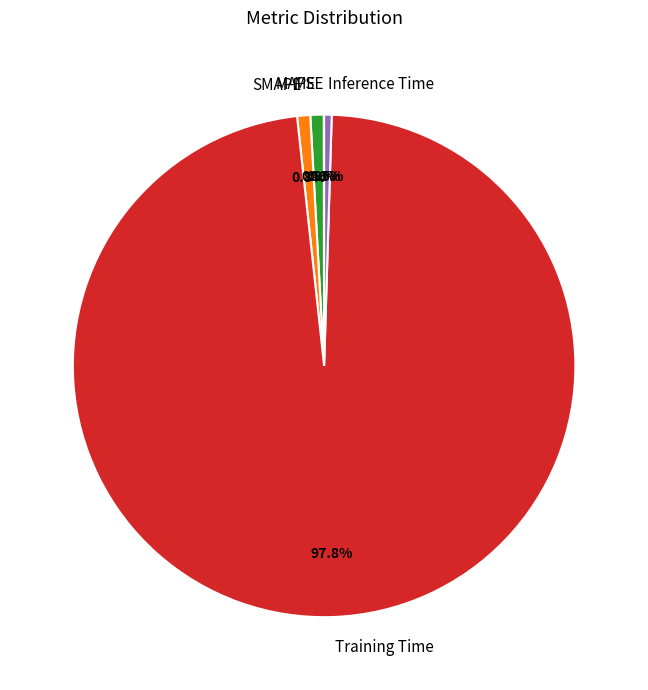

Between MAPE and Training Time, which is larger?

Training Time